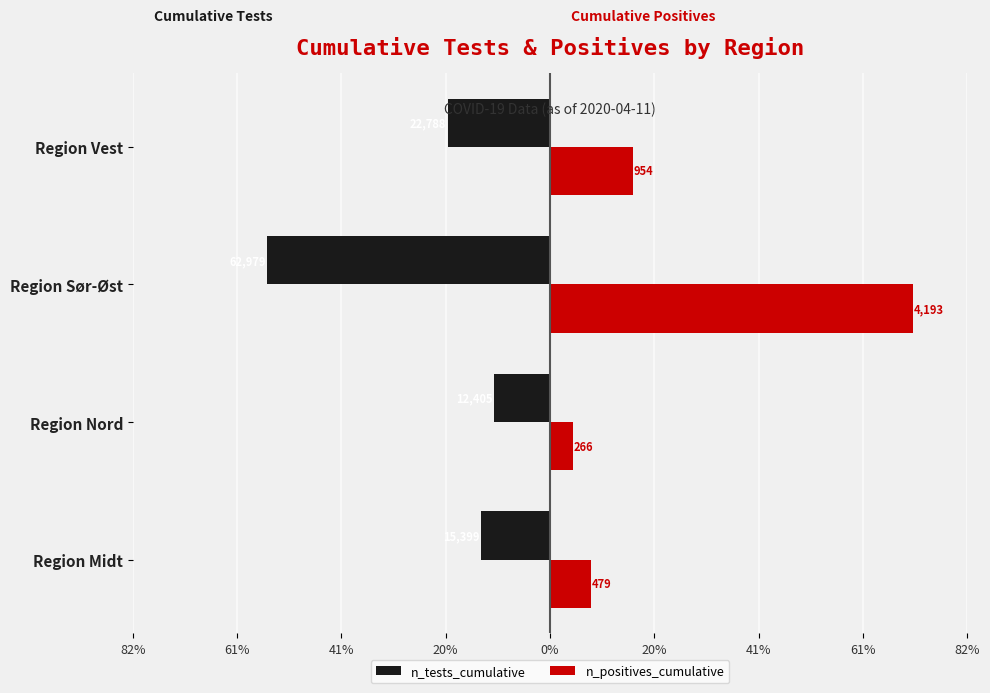

What are all the series names shown in the legend?

n_tests_cumulative, n_positives_cumulative